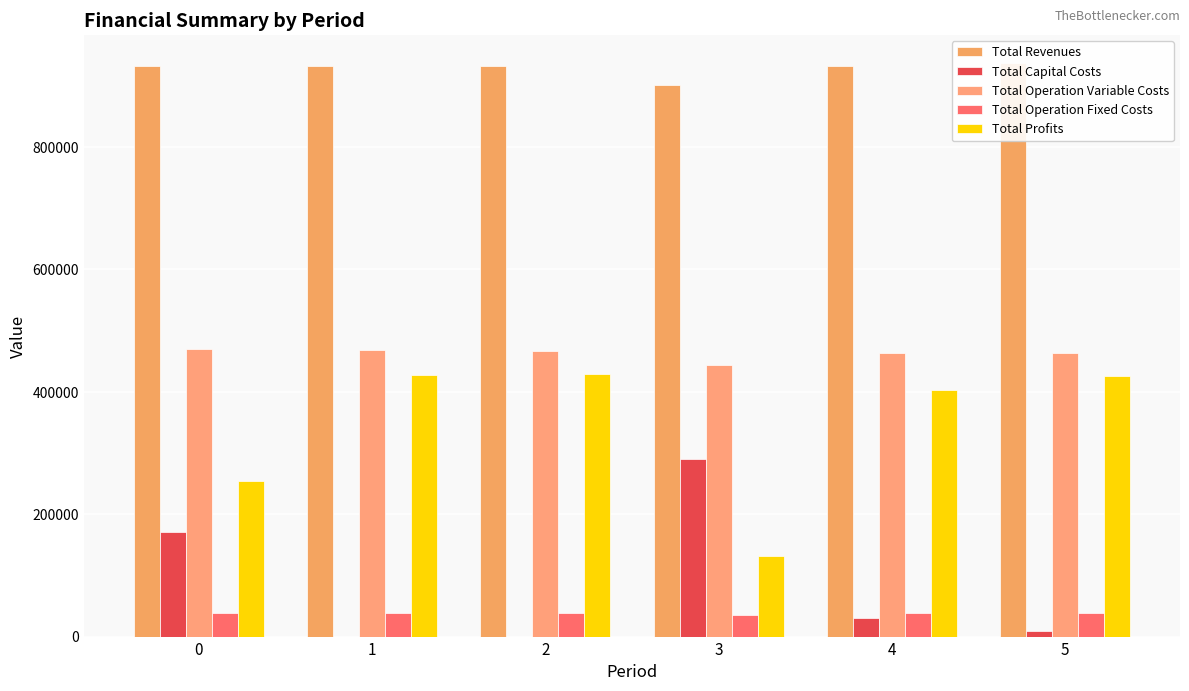

What is the average value of the Total Revenues series?

927962.2